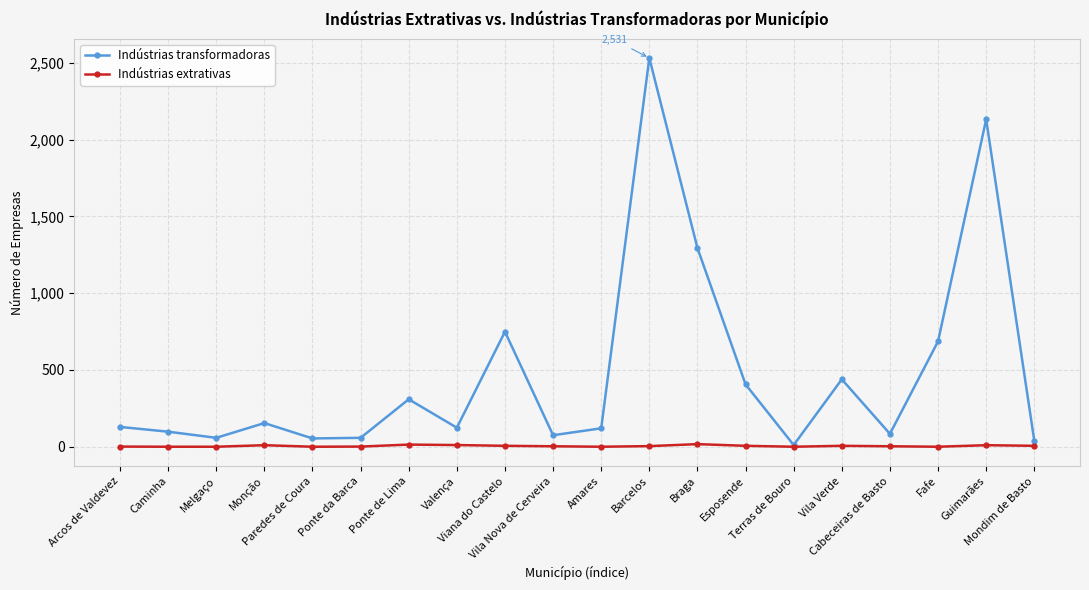

What are all the series names shown in the legend?

Indústrias transformadoras, Indústrias extrativas